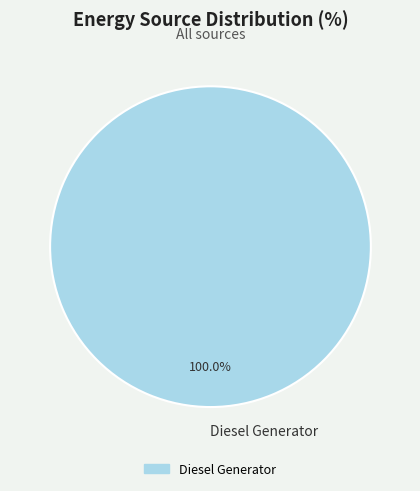

Rank the categories by value from lowest to highest.

Diesel Generator